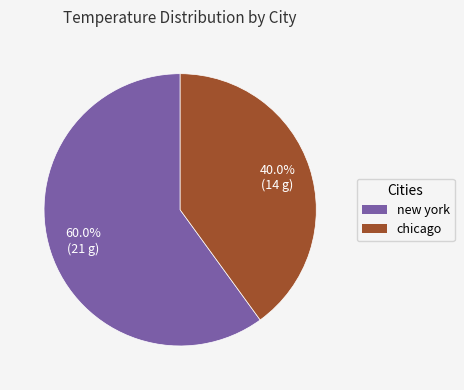

What percentage do chicago and new york together represent?

100.0%